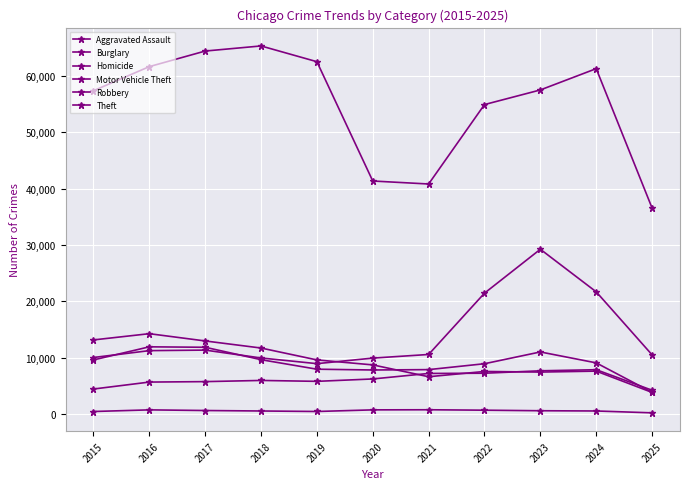

The Aggravated Assault series shows 1679 at 2025. True or false?

False